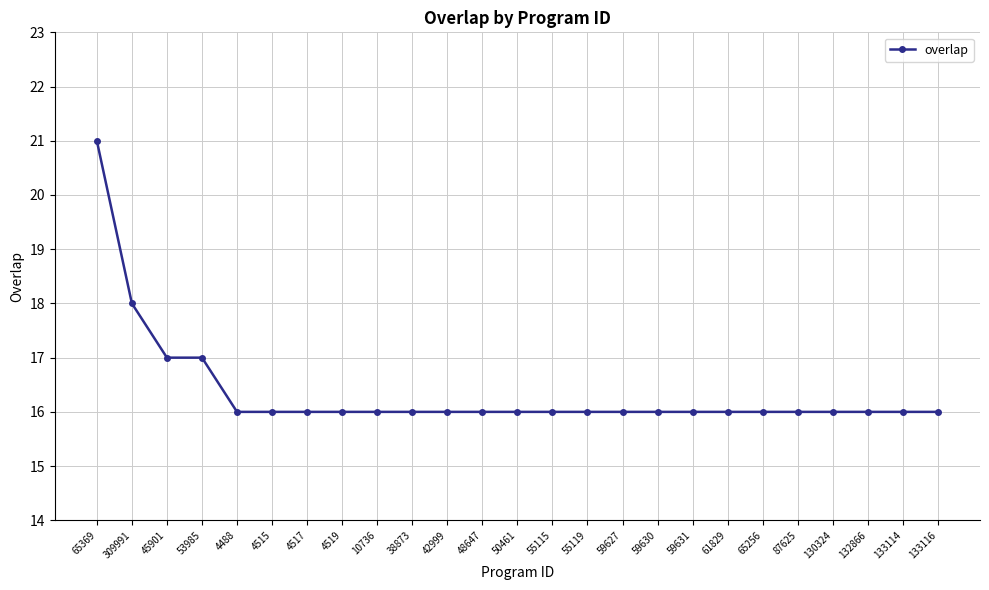

What is the value of the 13th point from the left?

16